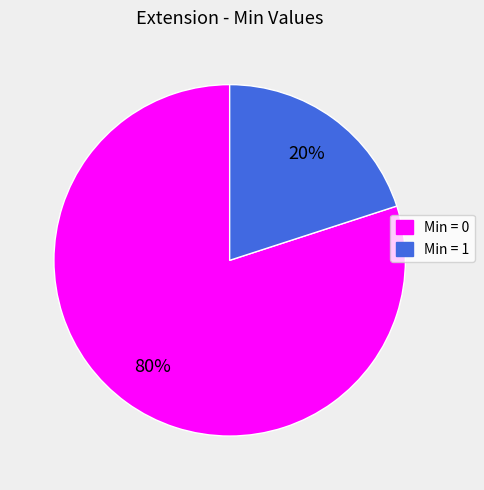

Is there any slice that represents more than half of the pie?

Yes